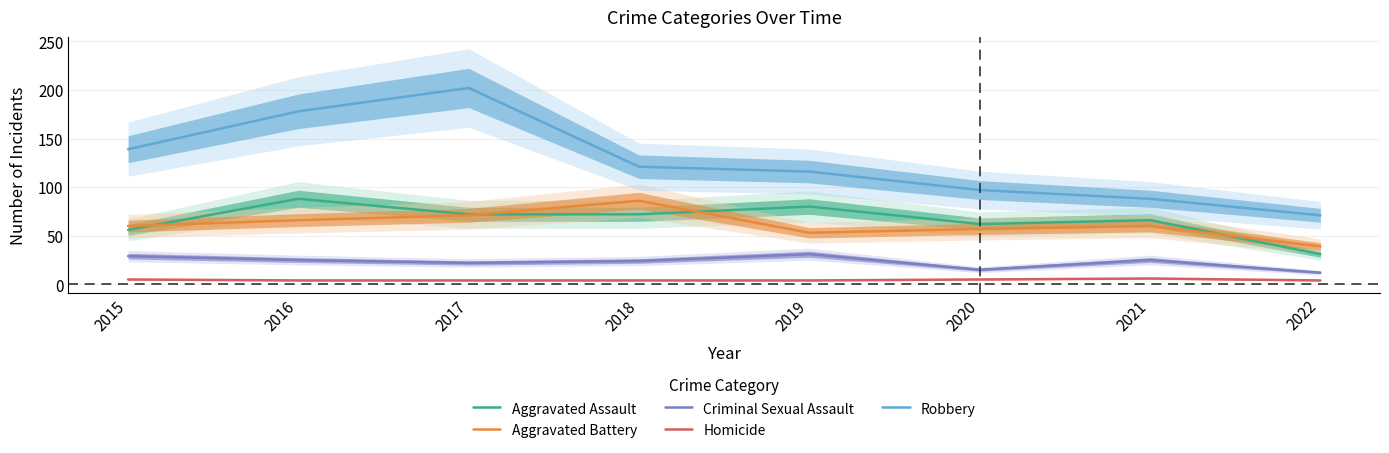

Which has a higher value, 2020 or 2016?

2016